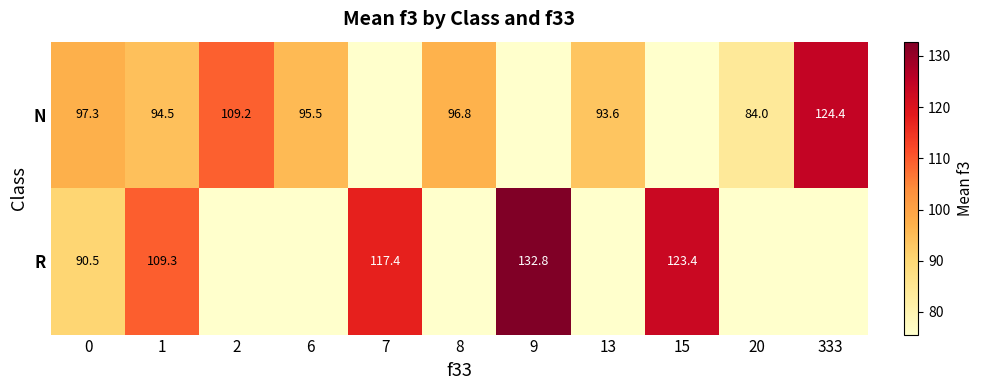

The R series shows 132.8 at 9. True or false?

True